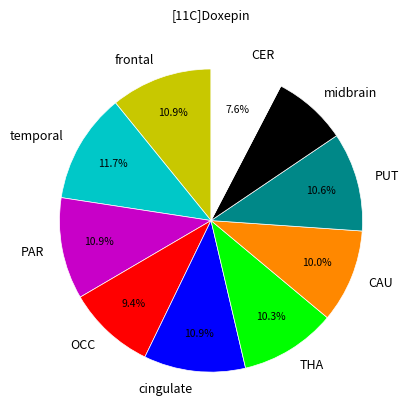

Between PAR and CAU, which is larger?

PAR